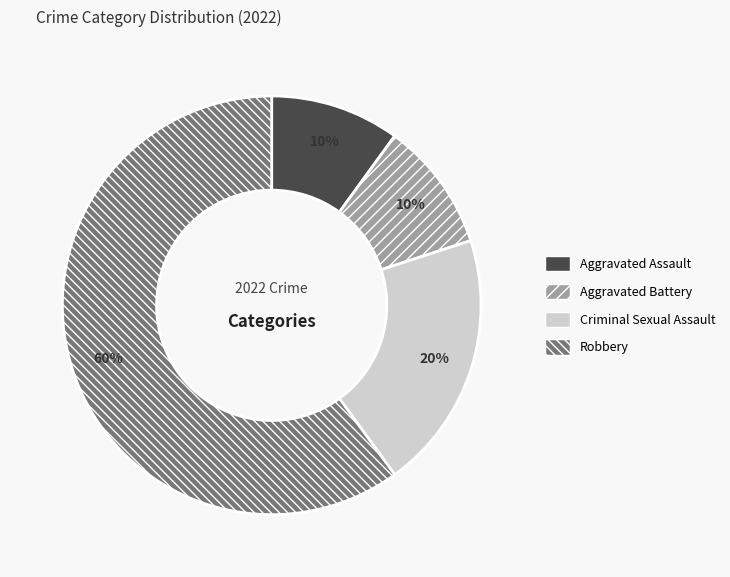

What is the largest slice in the pie chart?

Robbery